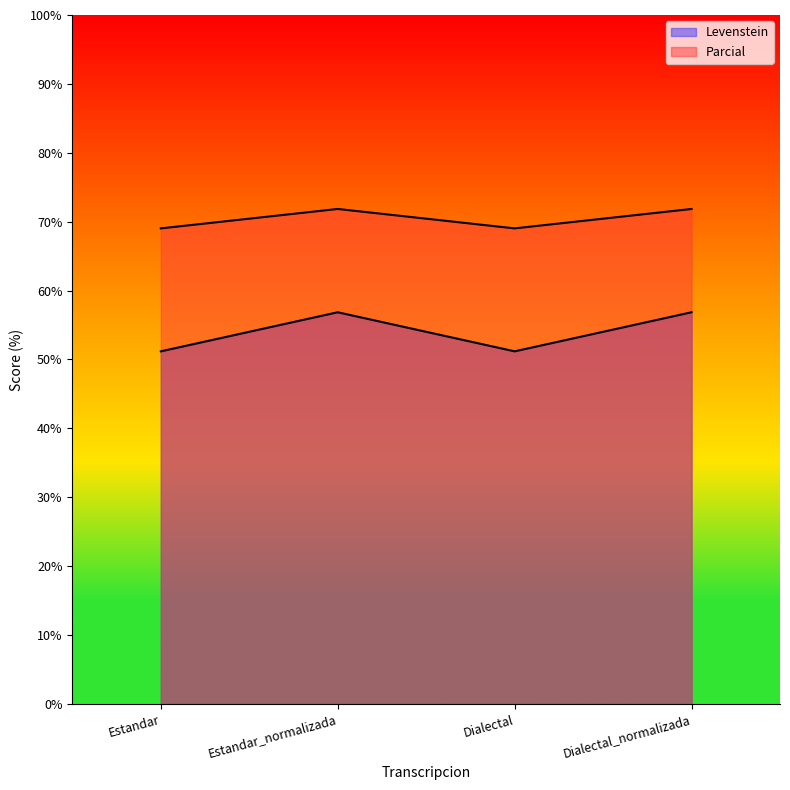

Which series has the largest range (max minus min)?

Levenstein